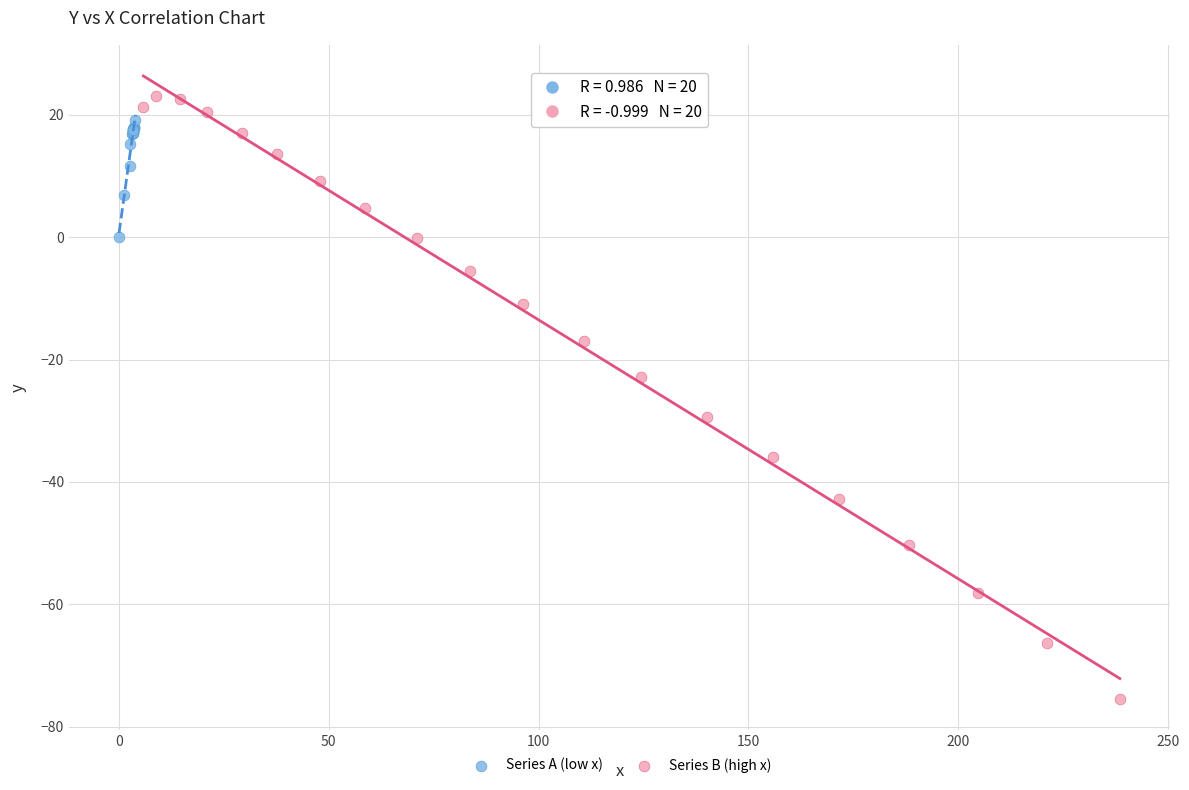

Which series reaches the minimum Y coordinate?

Series B (high x)